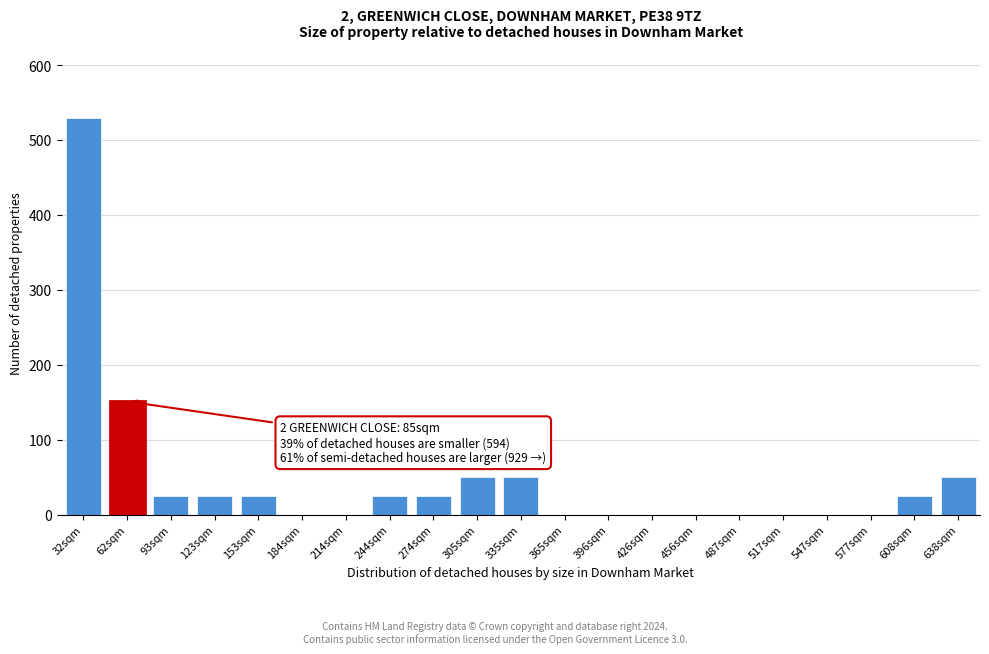

Reading left to right, list all the values displayed in this chart.

32sqm=530	62sqm=151	93sqm=25	123sqm=25	153sqm=25	184sqm=0	214sqm=0	244sqm=25	274sqm=25	305sqm=50	335sqm=50	365sqm=0	396sqm=0	426sqm=0	456sqm=0	487sqm=0	517sqm=0	547sqm=0	577sqm=0	608sqm=25	638sqm=50